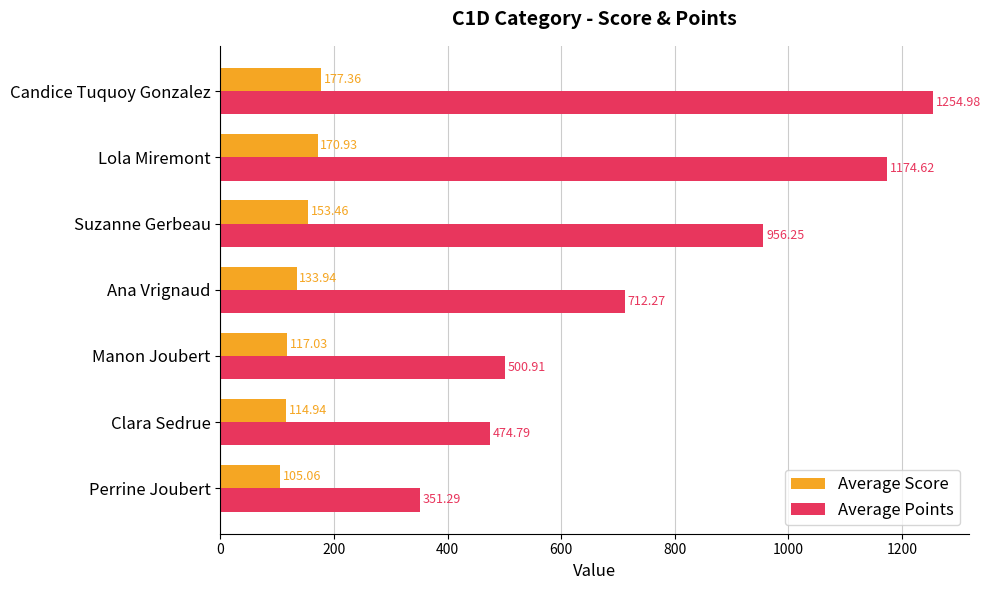

List the series in order of their overall mean, lowest first.

Average Score, Average Points